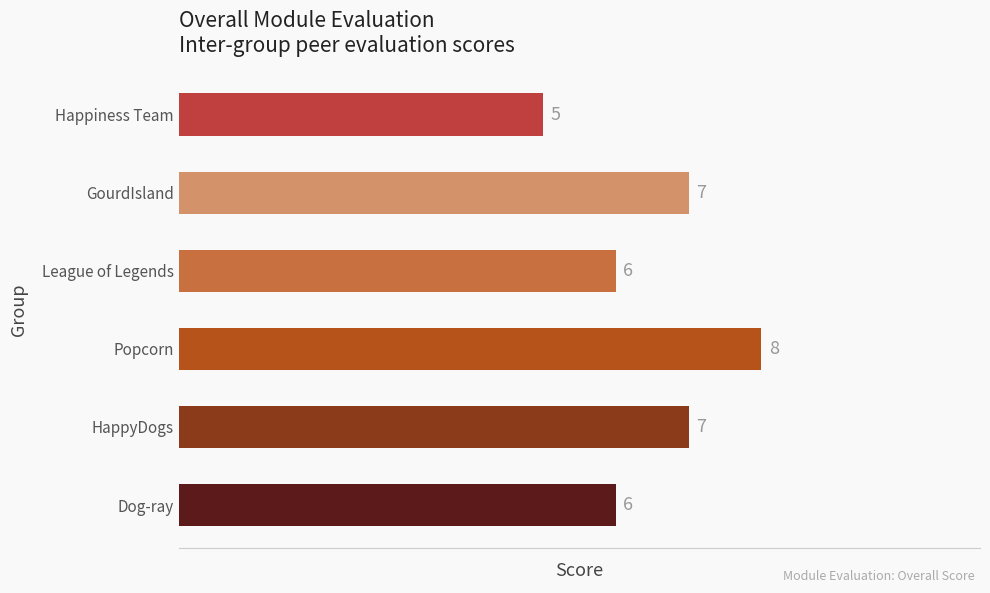

The chart shows a value of 8 at Popcorn. True or false?

True